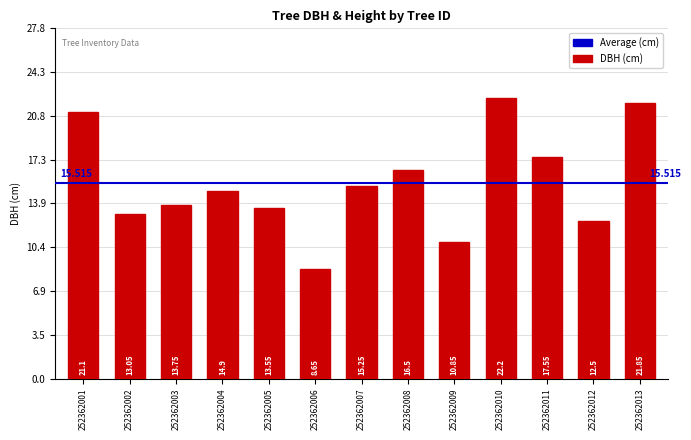

At which label does the data first exceed 14?

252362001